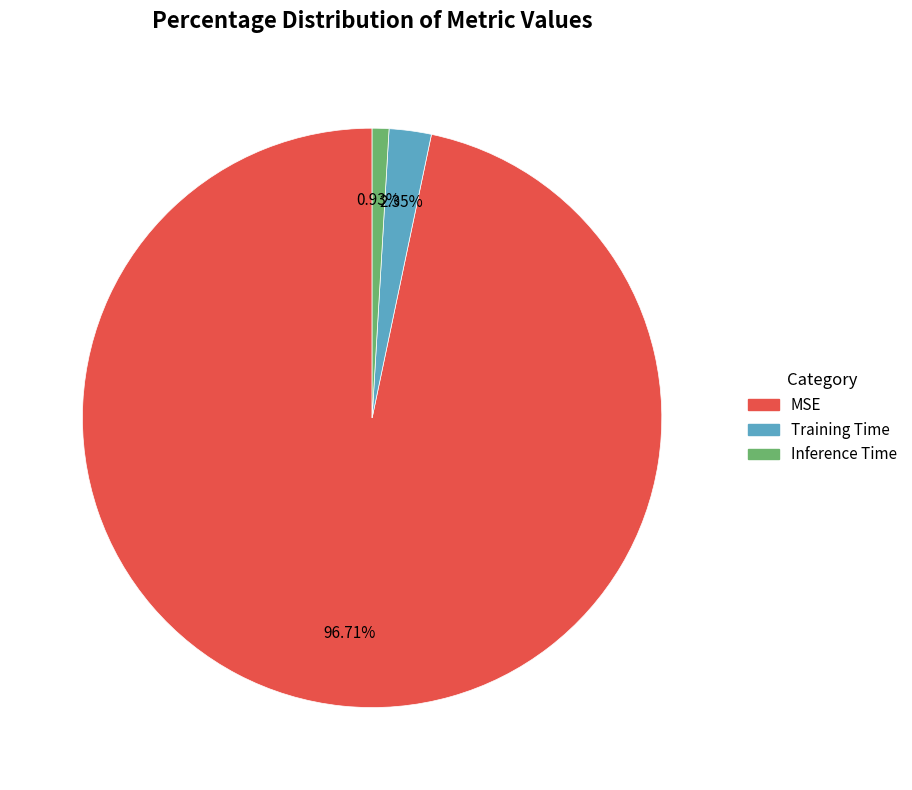

Is there any slice that represents more than half of the pie?

Yes